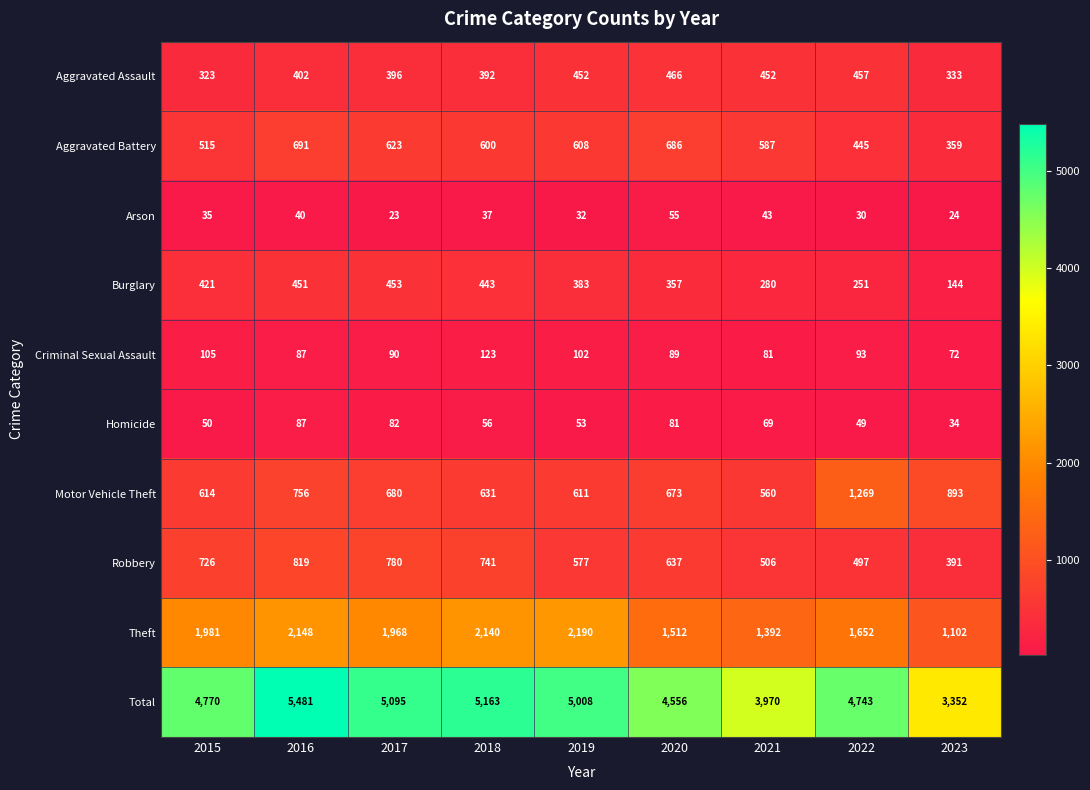

Is it true that Total equals 3970 at 2021?

True